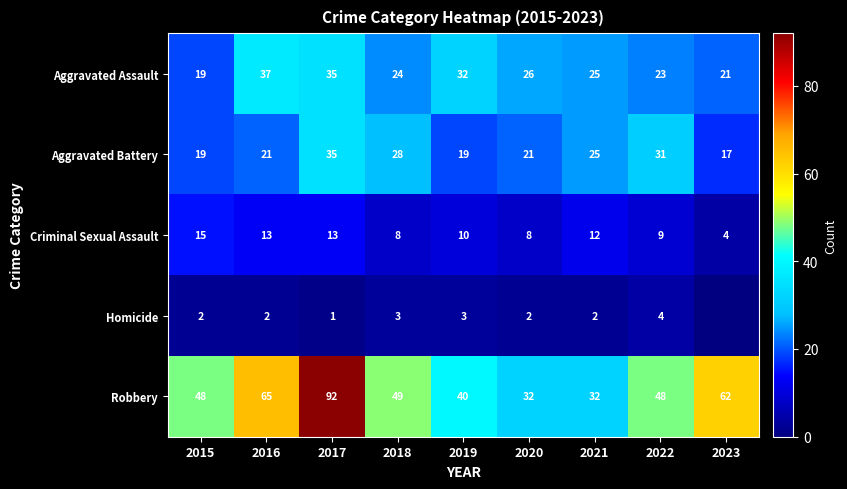

Where does the Criminal Sexual Assault series first go above 10?

2015